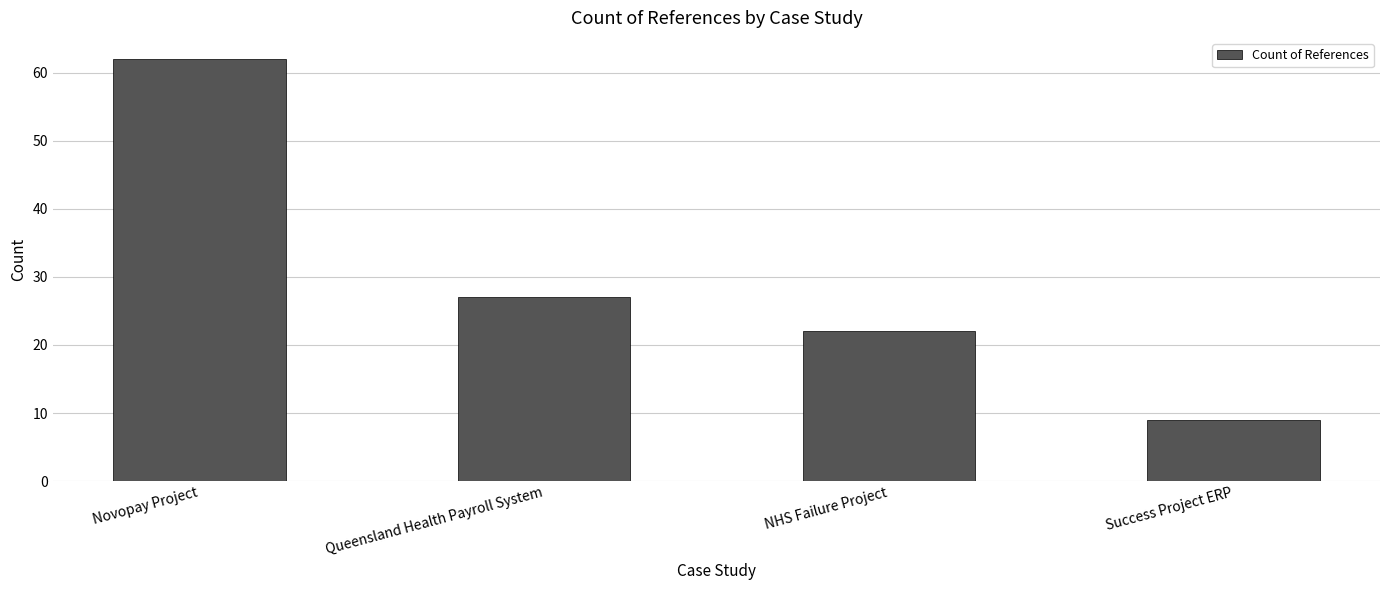

Is it true that the value at Success Project ERP is 9?

True